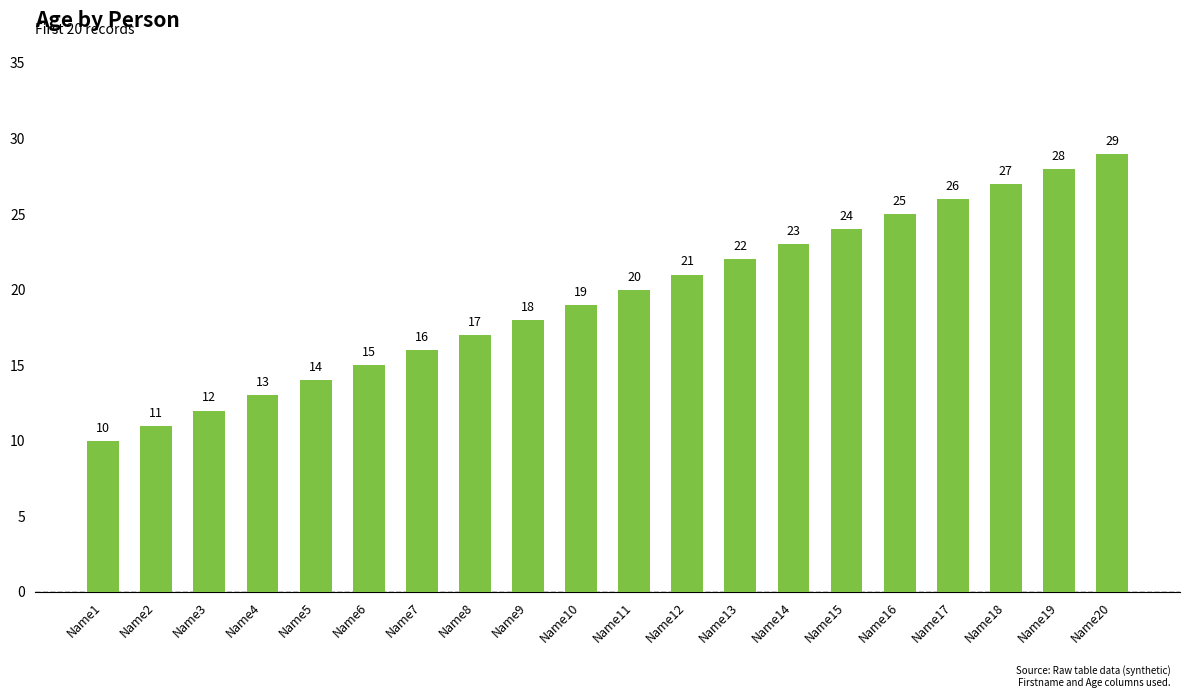

What is the difference between the values at Name11 and Name2?

9